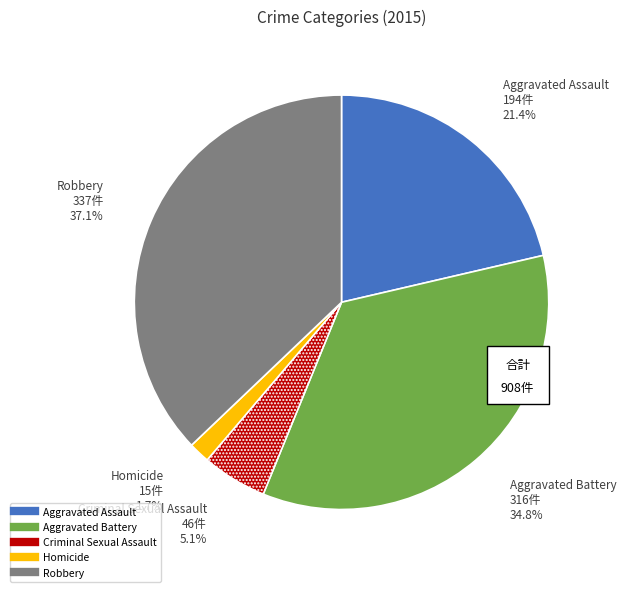

How many slices are in this pie chart?

5